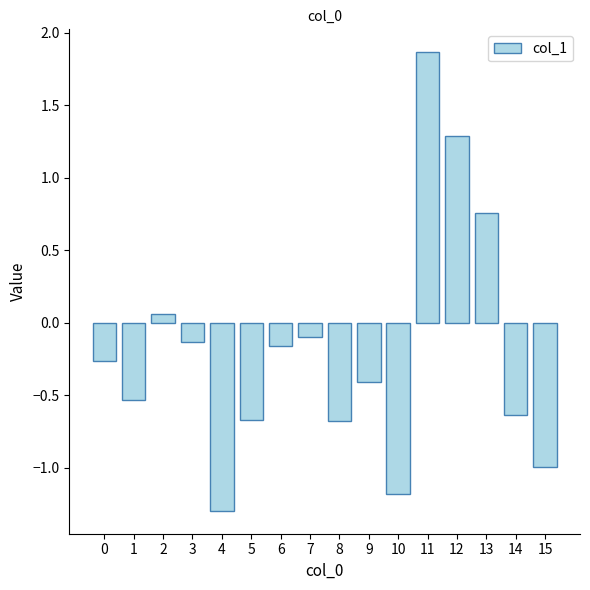

What is the change in value from 1 to 3?

+0.4